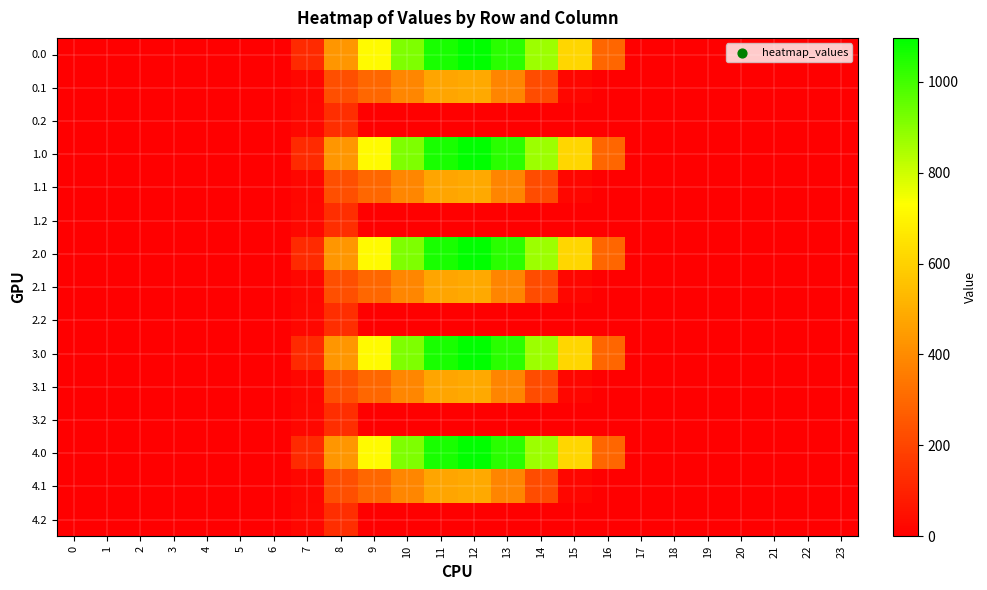

At how many categories does at least one series exceed 373?

8